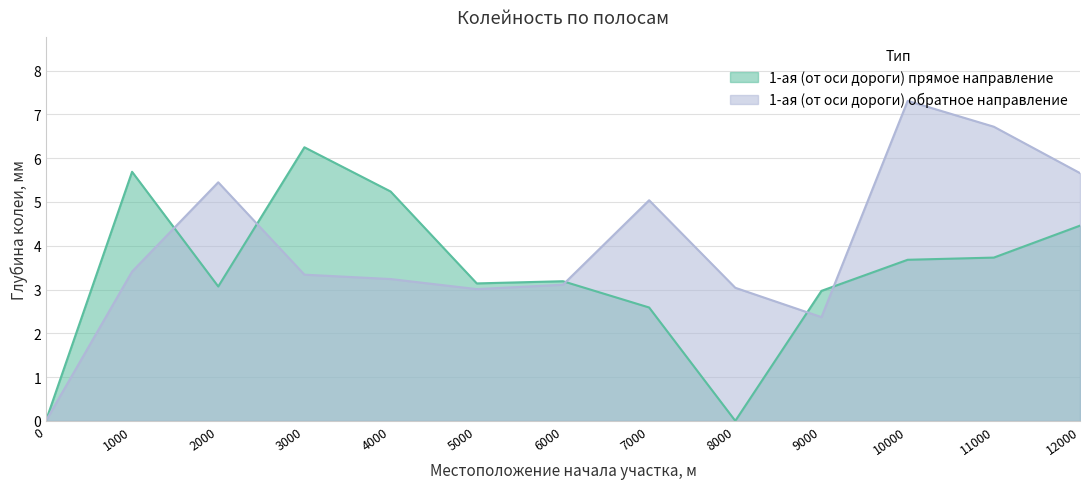

How many lines are shown in the chart?

2